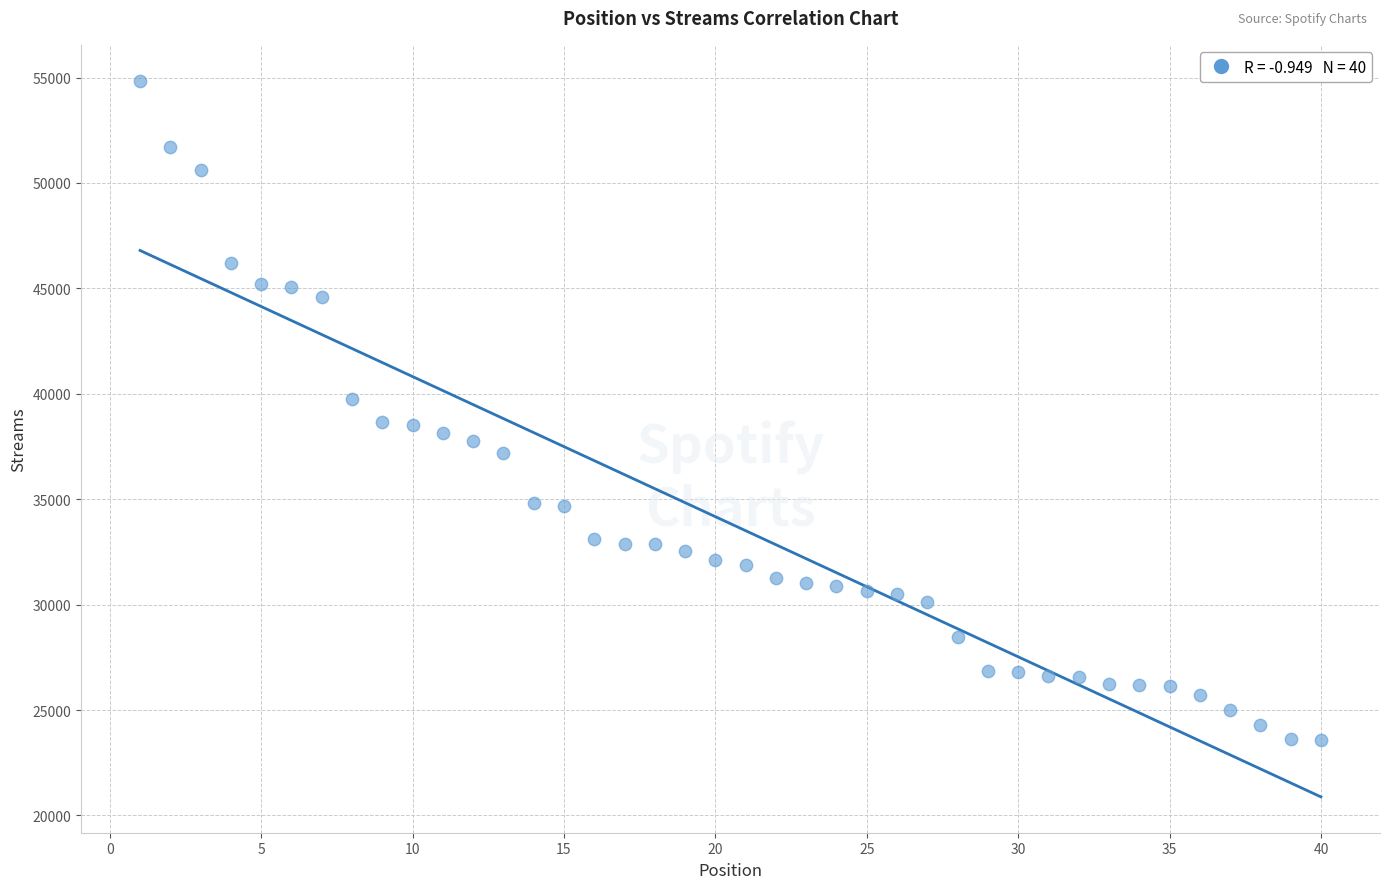

What is the range of X values (max minus min)?

39